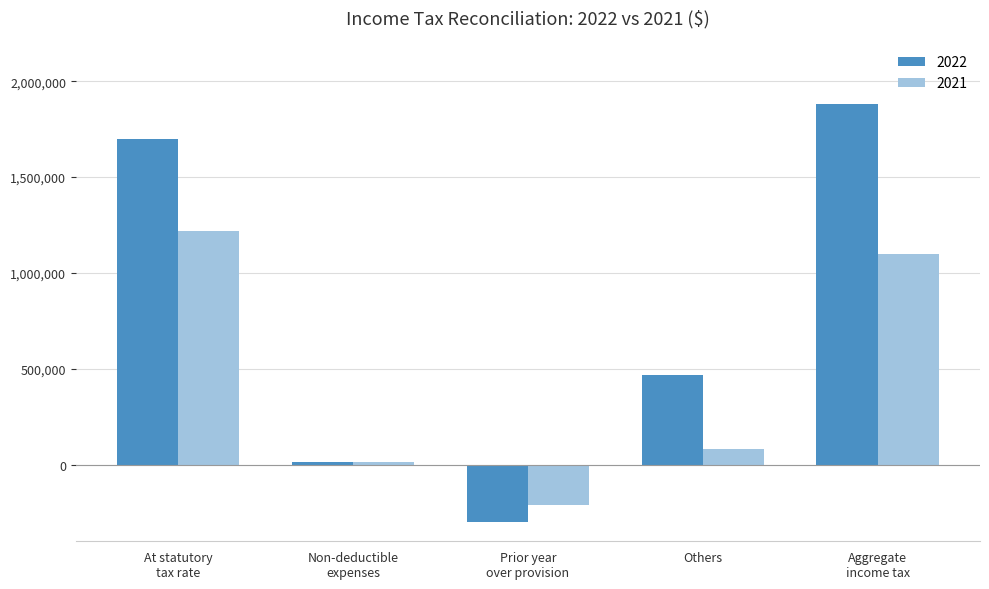

What are all the series names shown in the legend?

2022, 2021